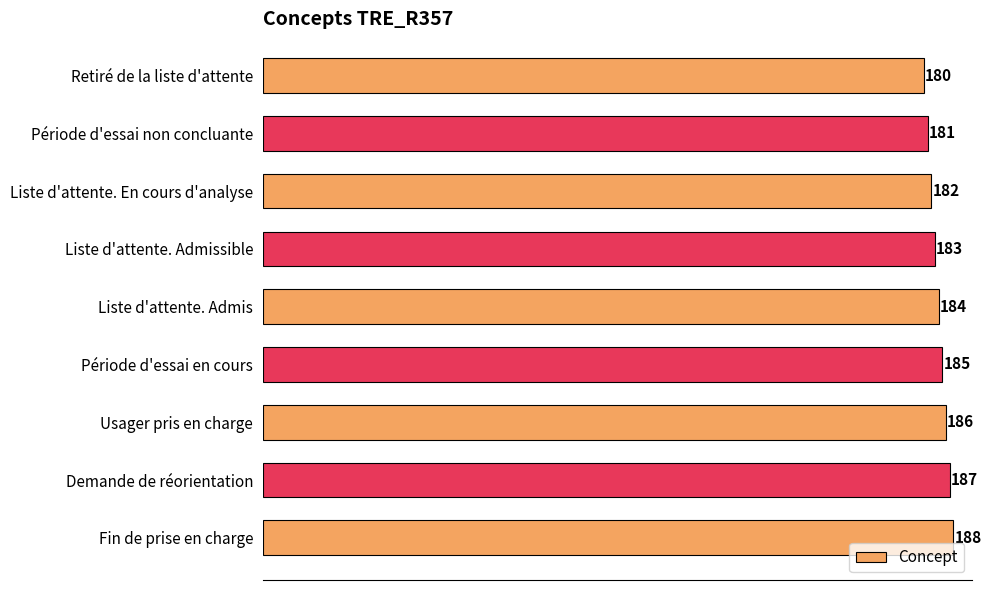

List the labels in order of value, smallest first.

Retiré de la liste d'attente, Période d'essai non concluante, Liste d'attente. En cours d'analyse, Liste d'attente. Admissible, Liste d'attente. Admis, Période d'essai en cours, Usager pris en charge, Demande de réorientation, Fin de prise en charge